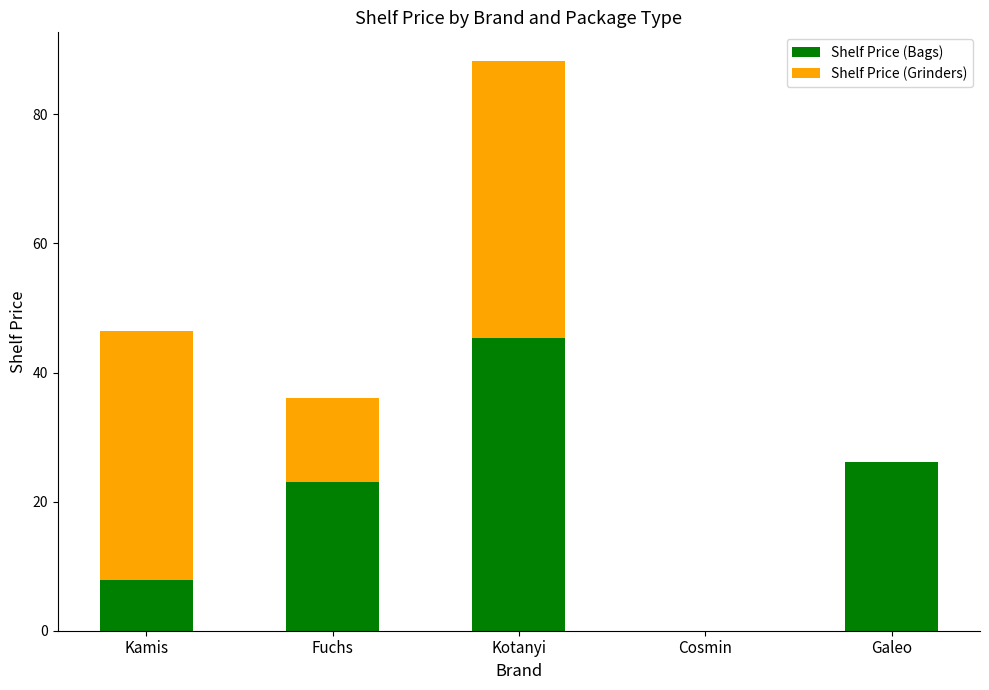

Which category has the highest value in the Shelf Price (Bags) series?

Kotanyi